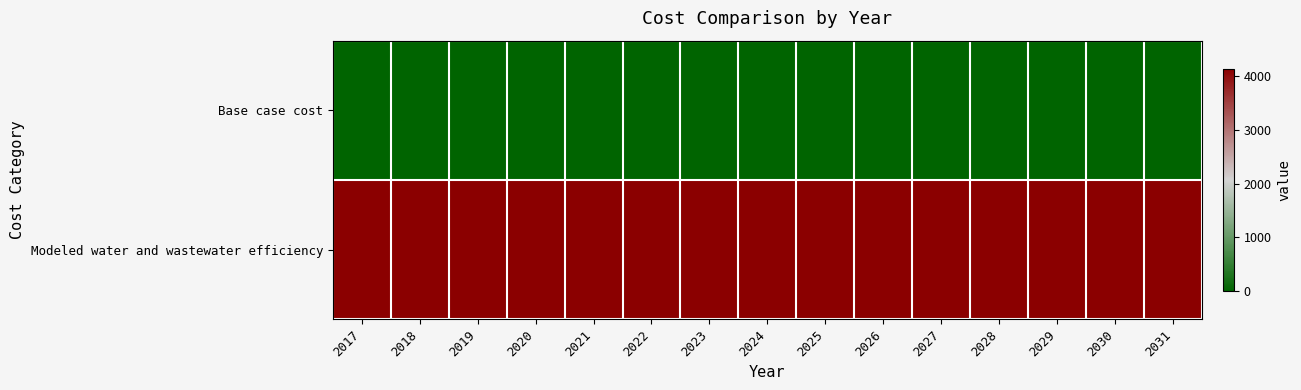

Reading left to right, list all the values displayed in this chart.

Base case cost: 2017=0.0	2018=0.0	2019=0.0	2020=0.0	2021=0.0	2022=0.0	2023=0.0	2024=0.0	2025=0.0	2026=0.0	2027=0.0	2028=0.0	2029=0.0	2030=0.0	2031=0.0
Modeled water and wastewater efficiency: 2017=4130.0	2018=4130.0	2019=4130.0	2020=4130.0	2021=4130.0	2022=4130.0	2023=4130.0	2024=4130.0	2025=4130.0	2026=4130.0	2027=4130.0	2028=4130.0	2029=4130.0	2030=4130.0	2031=4130.0